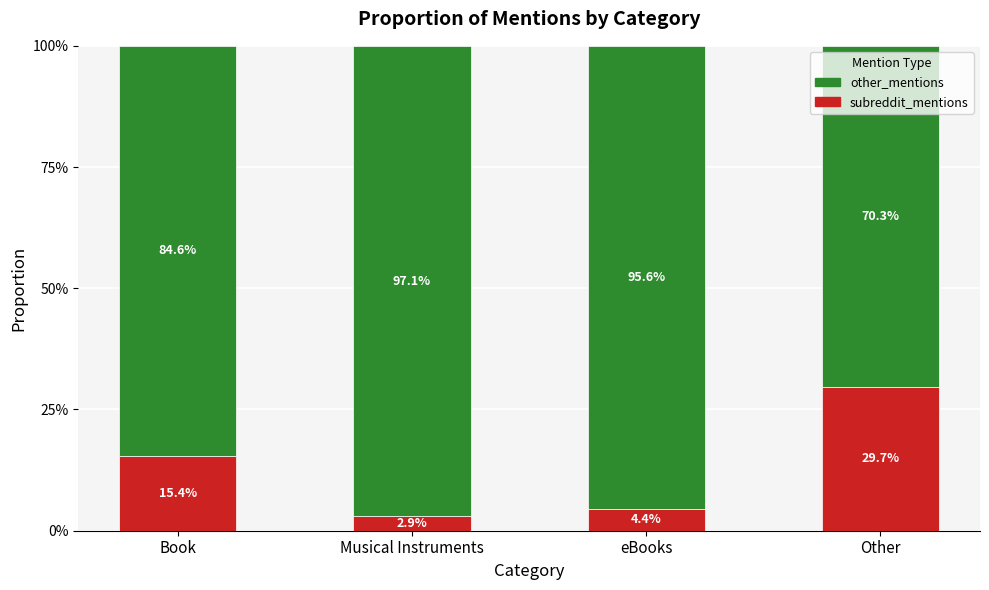

Does the chart contain any negative values?

No